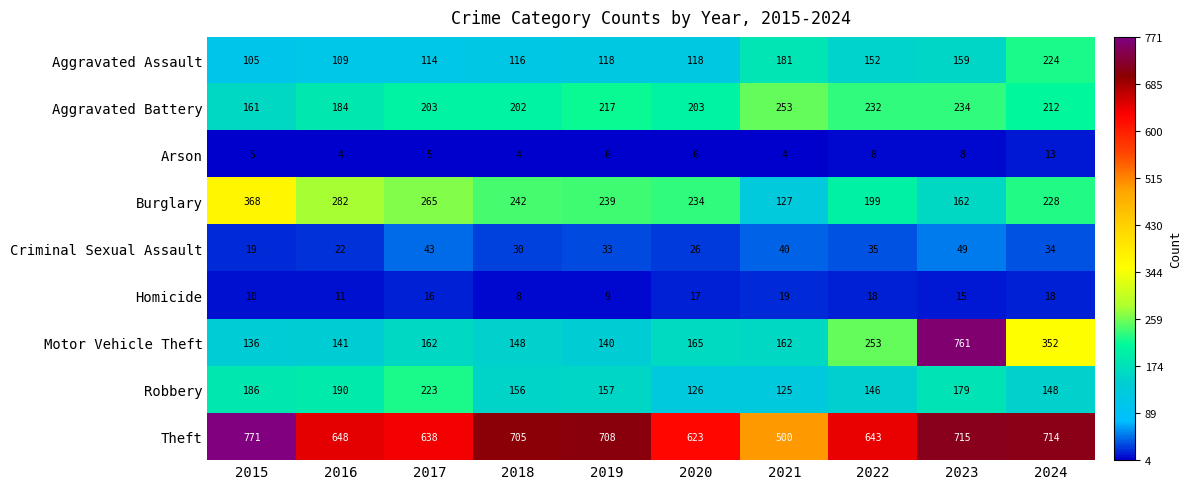

At 2020, list the series in order from largest to smallest.

Theft, Burglary, Aggravated Battery, Motor Vehicle Theft, Robbery, Aggravated Assault, Criminal Sexual Assault, Homicide, Arson